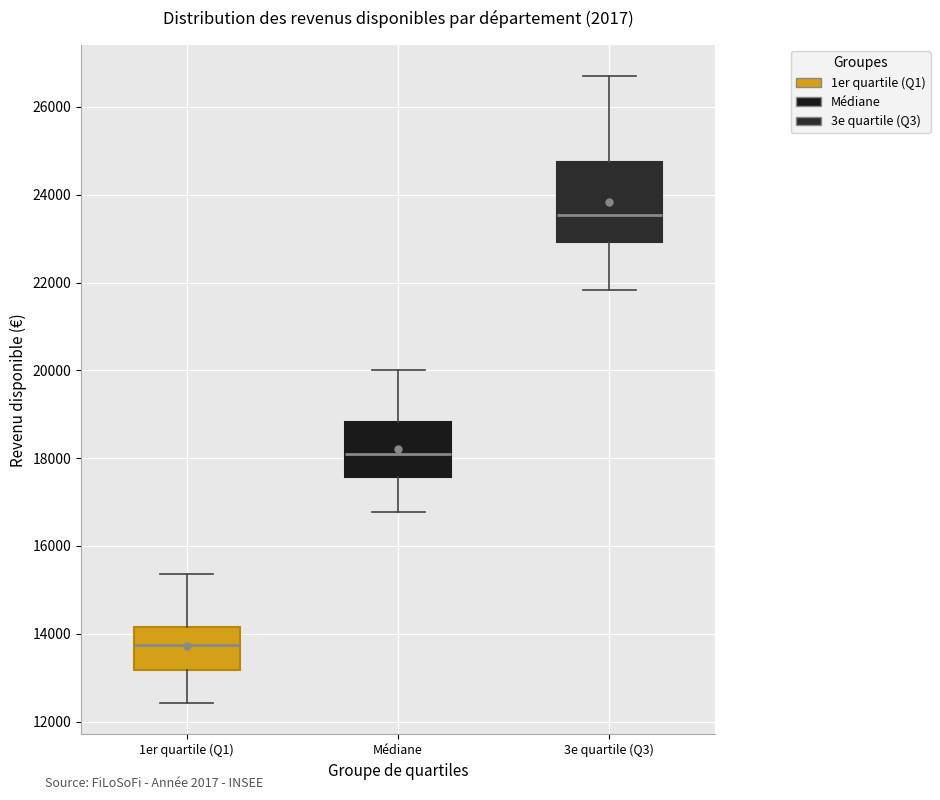

Where is the lower edge of the box for Médiane on the y-axis? The values are not printed on the chart, so give them approximately, as read against the axis.

17600